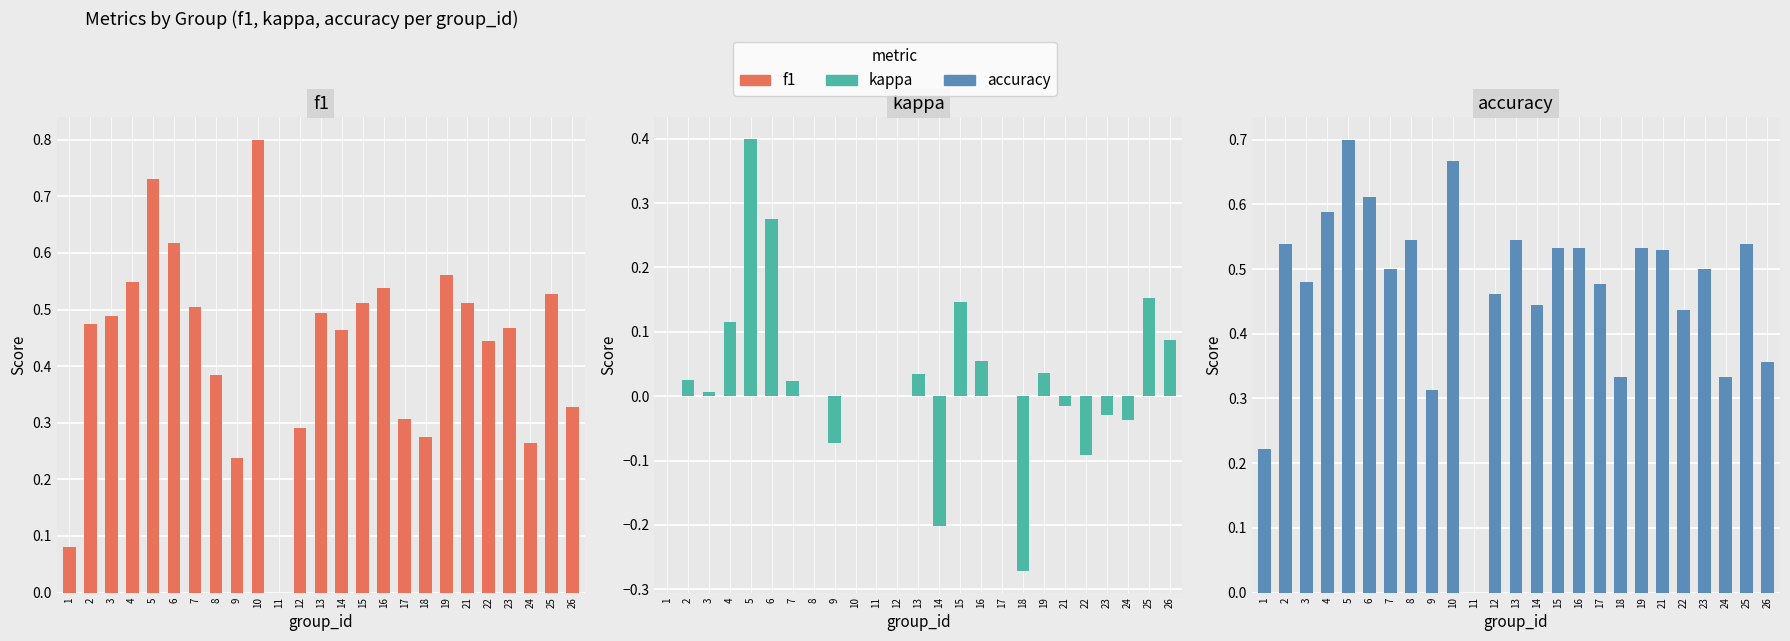

What is the total value across all series at 3?

1.0